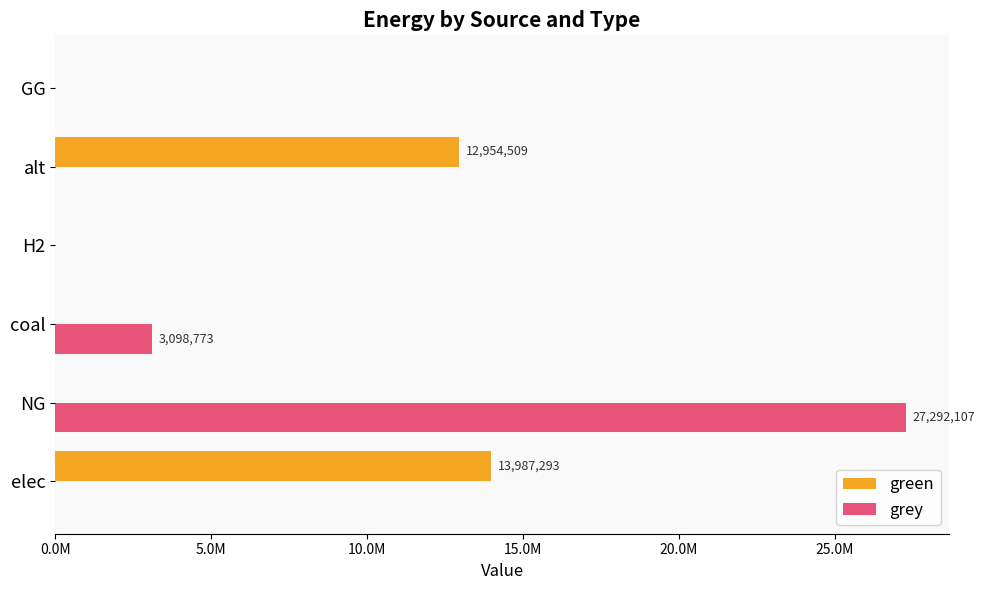

What are all the series names shown in the legend?

green, grey